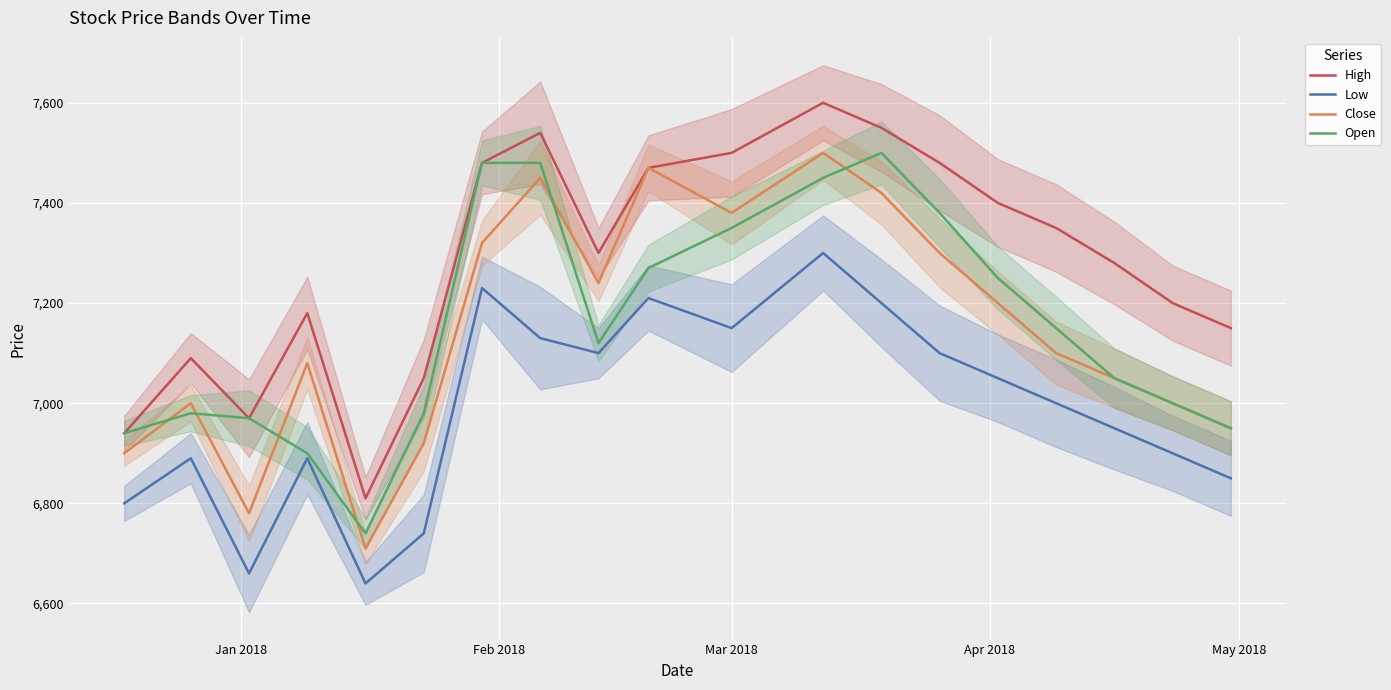

How many data points does each series have?

19